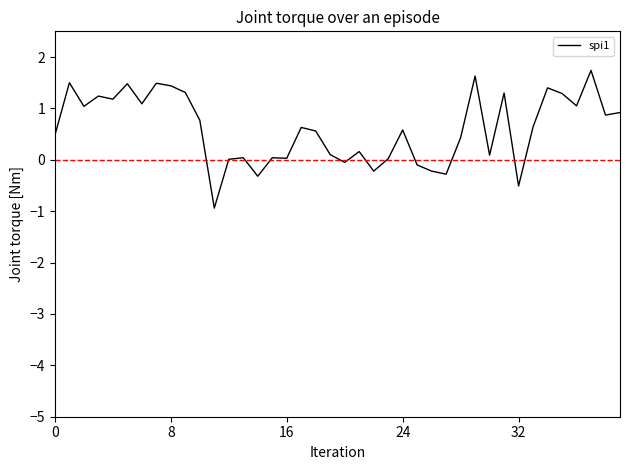

What is the maximum value shown in the chart?

1.7